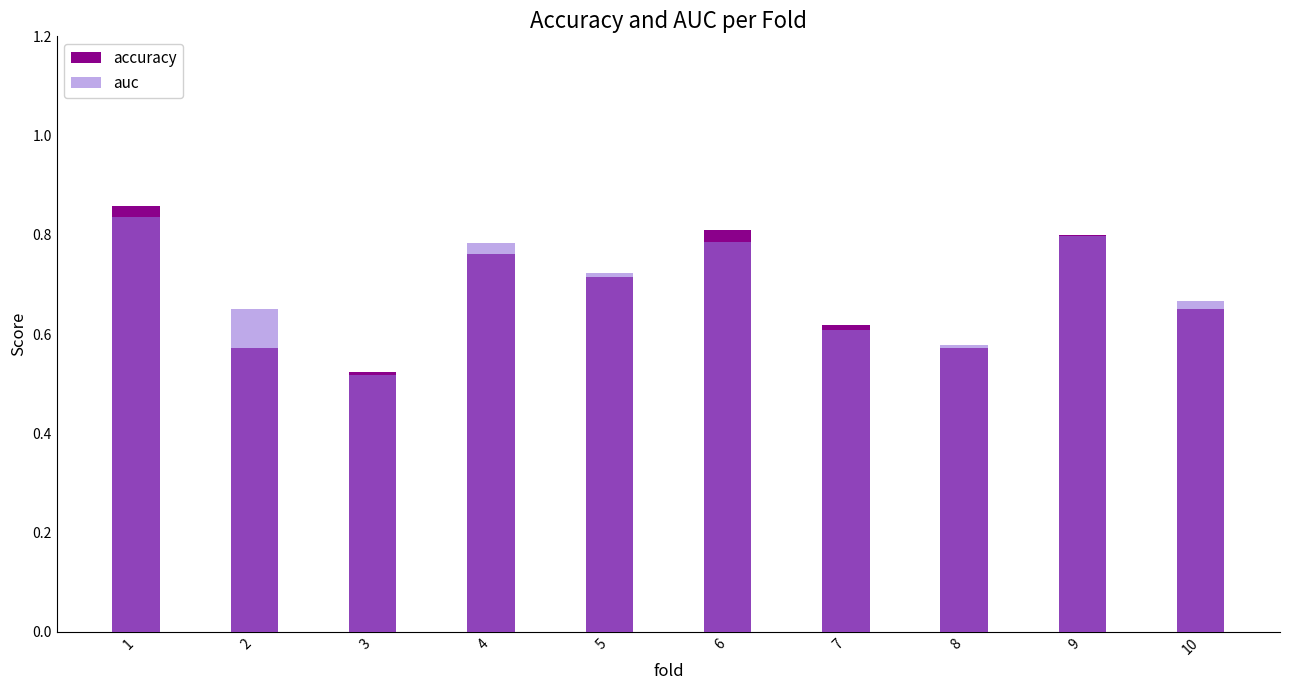

At which category is the sum across all series the highest?

1